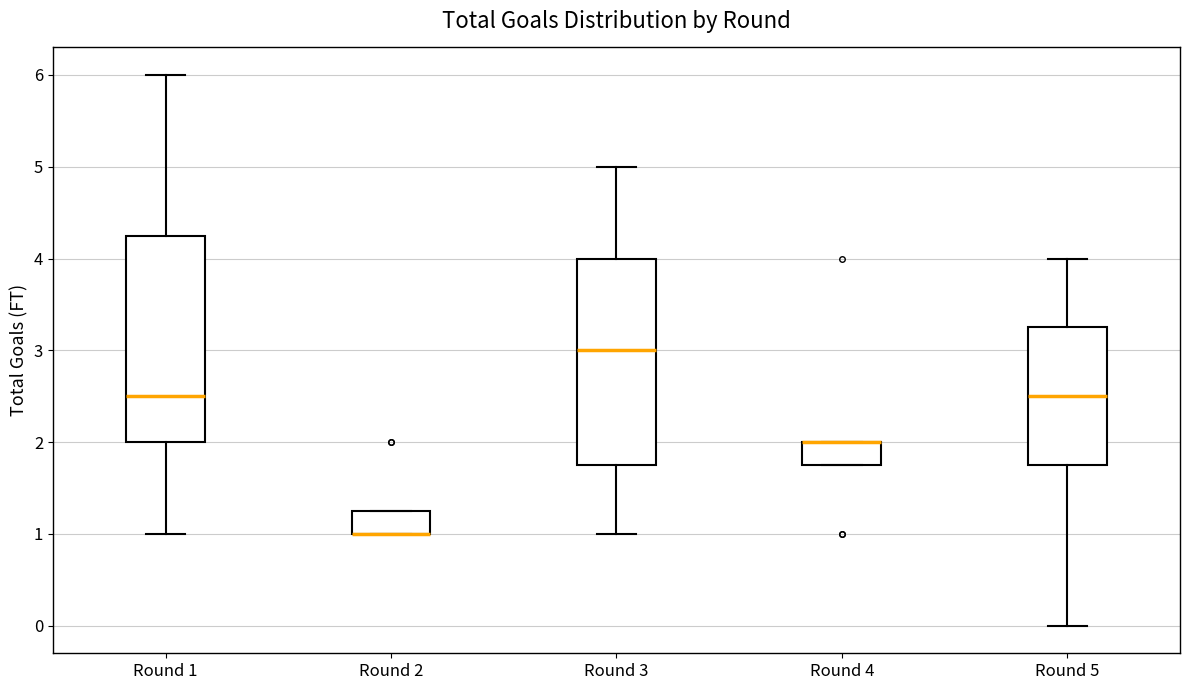

Reading left to right, read every box against the y-axis: the position of its median line, the range the box covers, and the ends of its whiskers. The values are not printed on the chart, so give them approximately, as read against the axis.

Round 1: median 2.5, box 2.0 to 4.3, whiskers 1.0 to 6.0
Round 2: median 1.0 (drawn on the box's lower edge), box 1.0 to 1.3, whiskers 1.0 to 1.3
Round 3: median 3.0, box 1.8 to 4.0, whiskers 1.0 to 5.0
Round 4: median 2.0 (drawn on the box's upper edge), box 1.8 to 2.0, whiskers 1.8 to 2.0
Round 5: median 2.5, box 1.8 to 3.3, whiskers 0.0 to 4.0